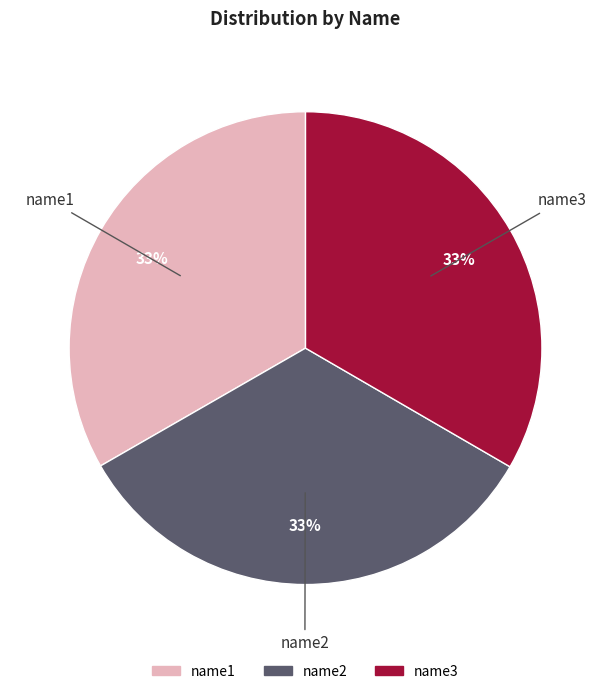

To the nearest percent, what is the combined percentage of name2 and name3?

67%